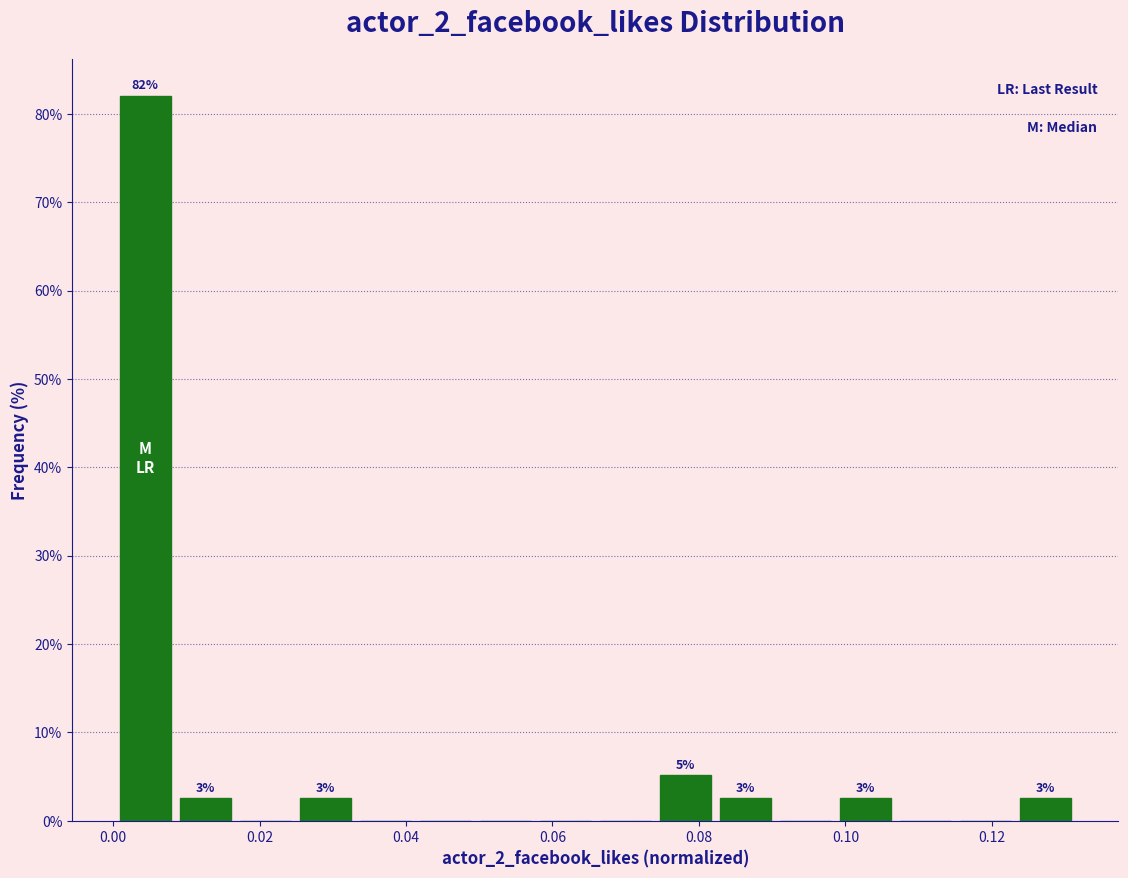

Over which range of the x-axis is the bar tallest?

0.000 to 0.008